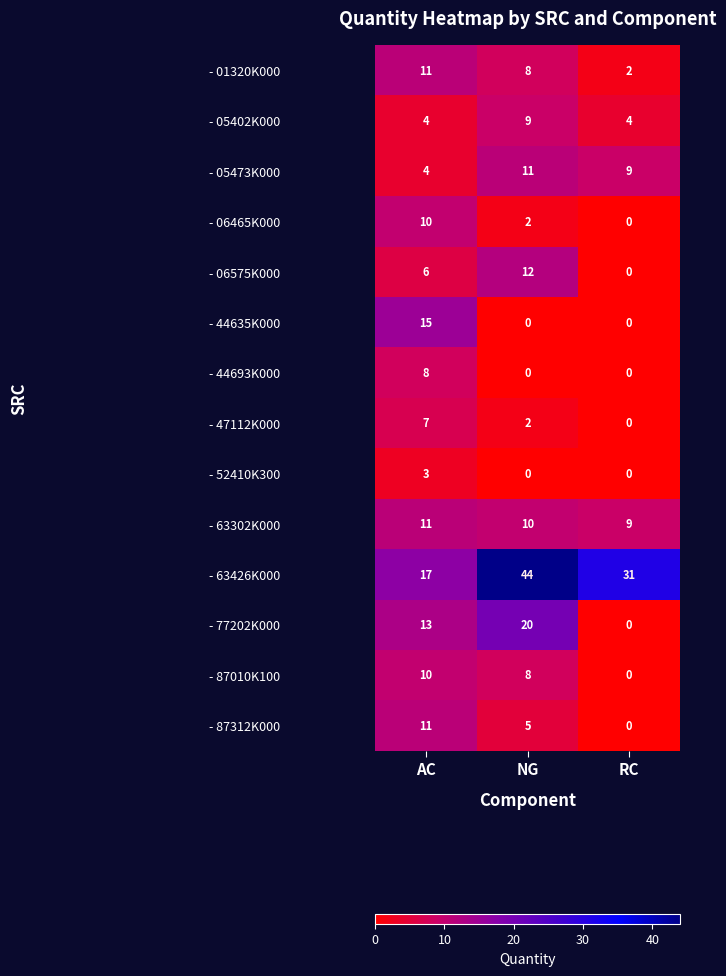

At which label is - 01320K000 closest to 6?

NG